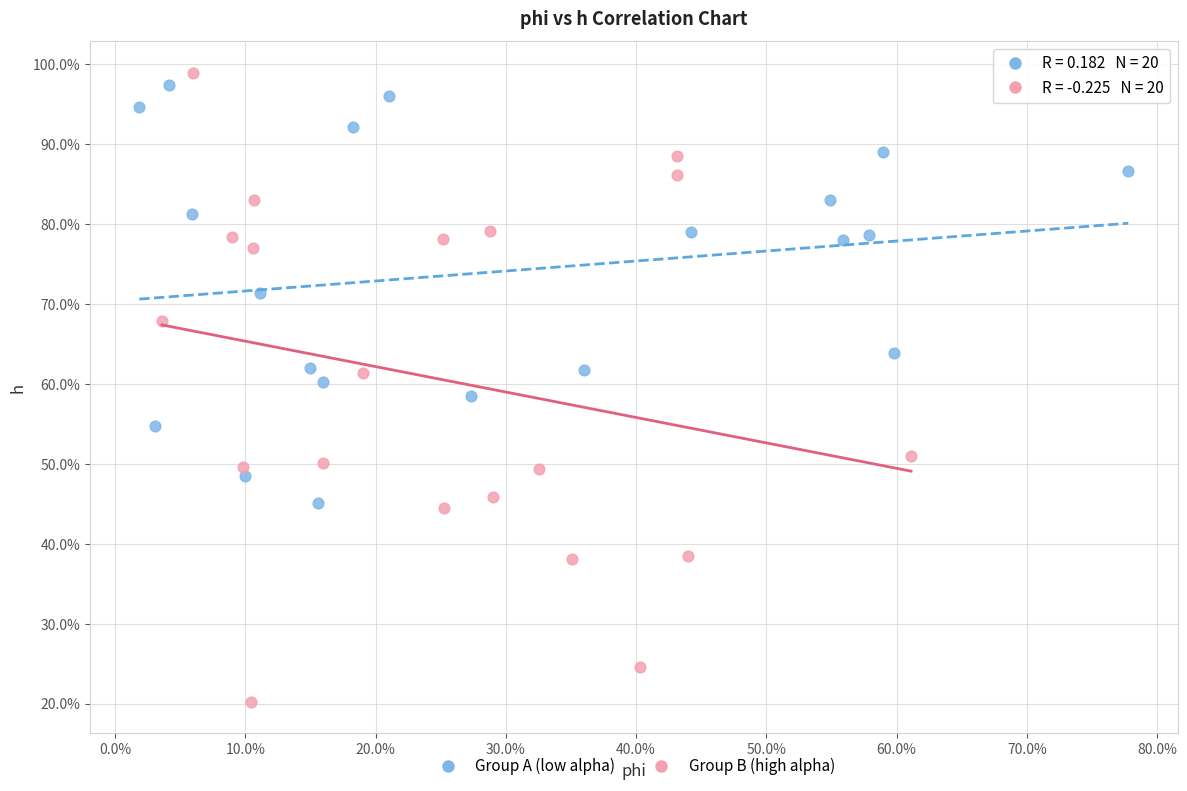

Which series has the largest Y range (max minus min)?

Group B (high alpha)